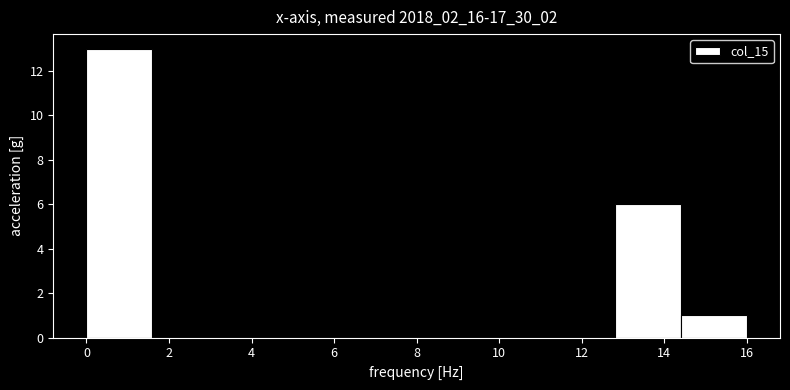

Reading left to right, transcribe this chart: for each bar, give the range it covers on the x-axis and its height. The values are not printed on the chart, so give them approximately, as read against the axis.

0.0 to 1.6: 13
1.6 to 3.2: 0
3.2 to 4.8: 0
4.8 to 6.4: 0
6.4 to 8.0: 0
8.0 to 9.6: 0
9.6 to 11.2: 0
11.2 to 12.8: 0
12.8 to 14.4: 6
14.4 to 16.0: 1